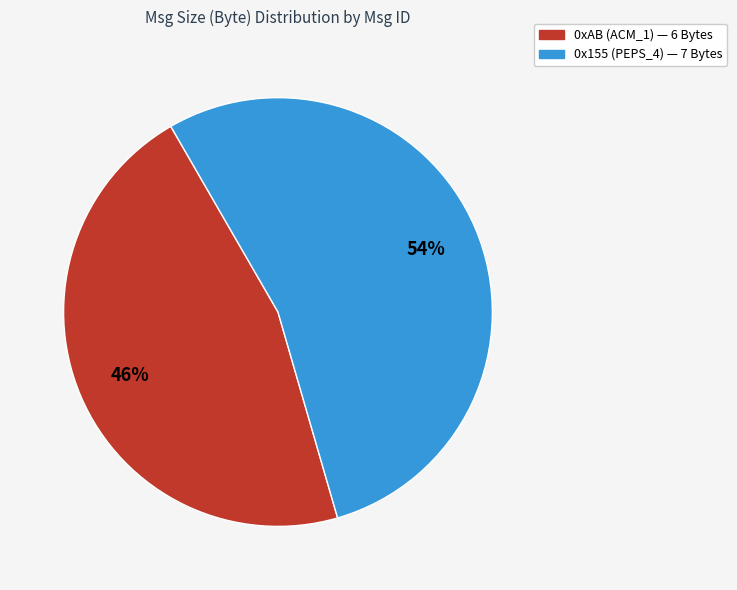

Approximately how many times larger is the value at 0xAB compared to 0x155?

0.9